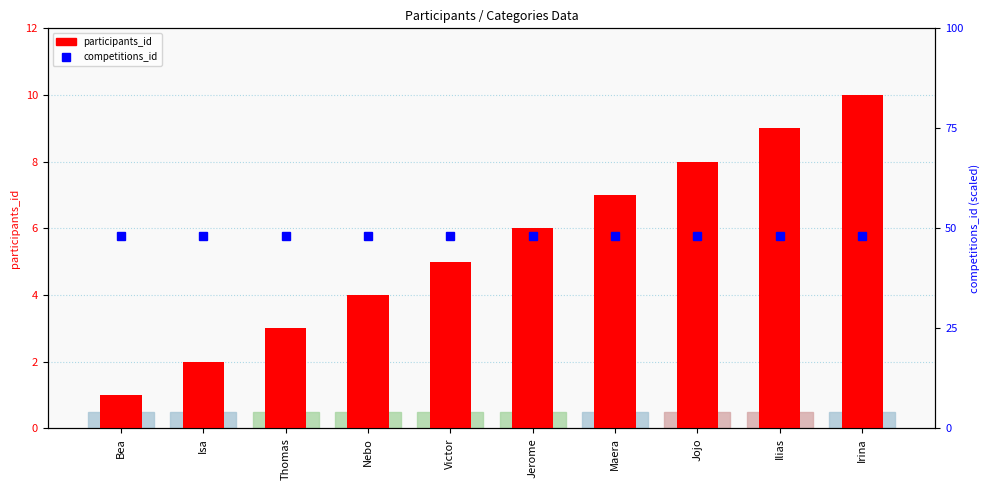

Are the bars horizontal?

No